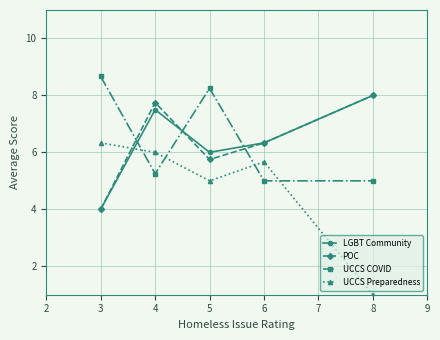

What is the value of the UCCS Preparedness point at the 2nd from the left?

6.0